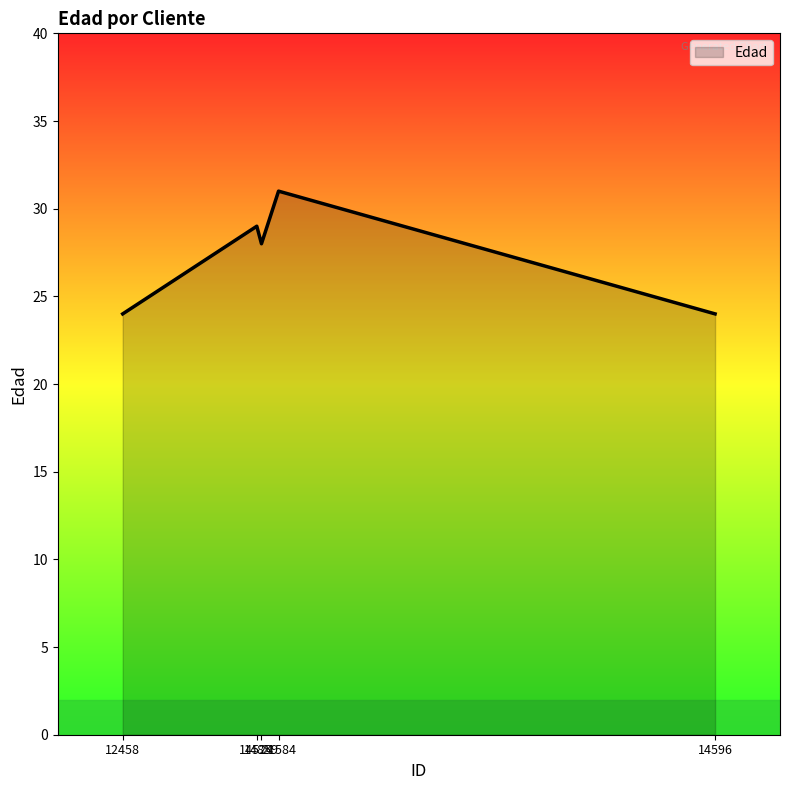

Is it true that the value at 14596 is 44?

False